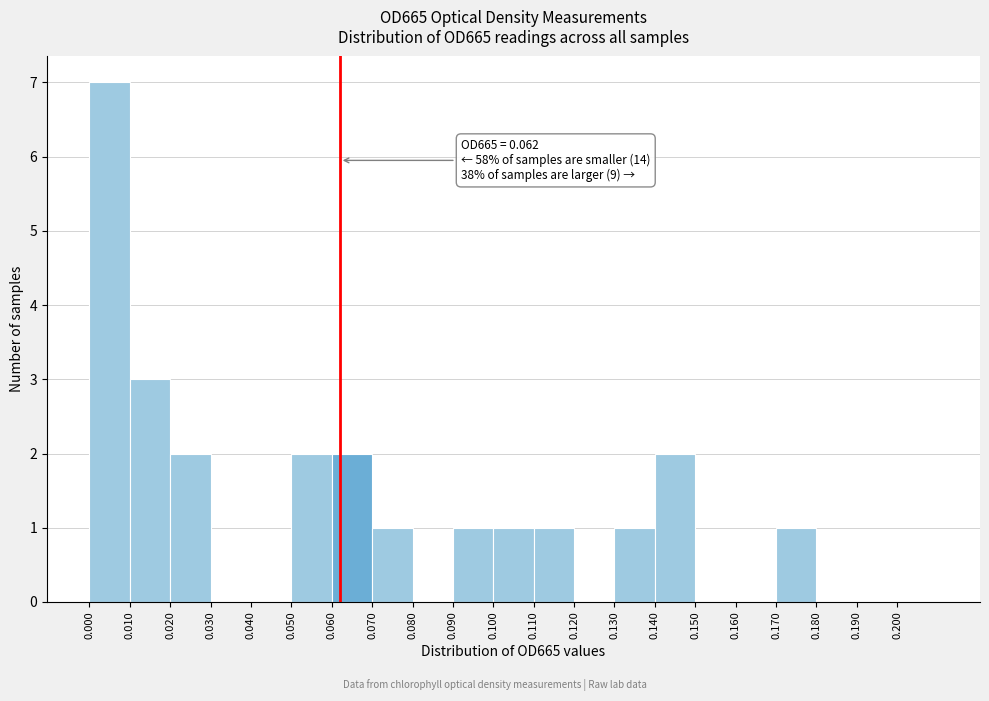

Which range on the x-axis has the tallest bar?

0.00 to 0.01